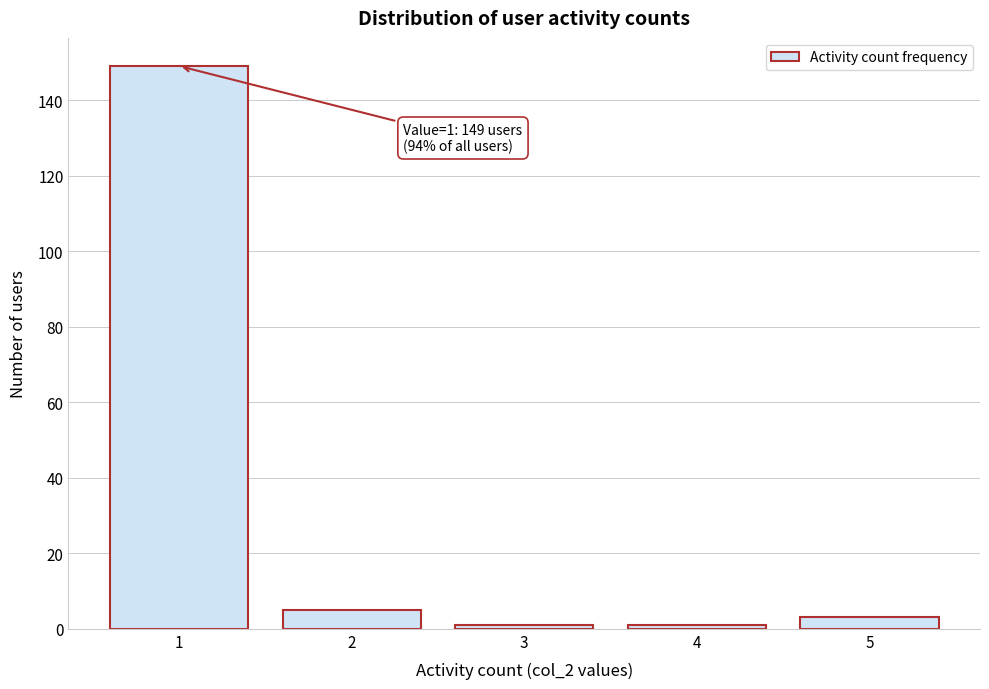

Which range on the x-axis has the tallest bar?

0.5 to 1.5